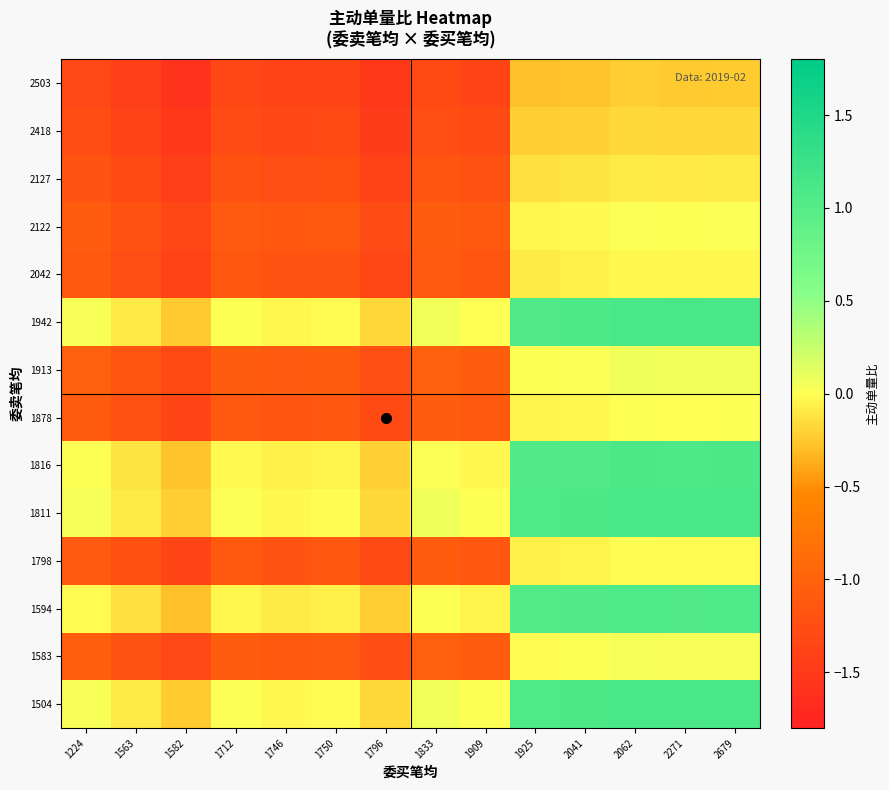

At how many categories does at least one series exceed -1?

14